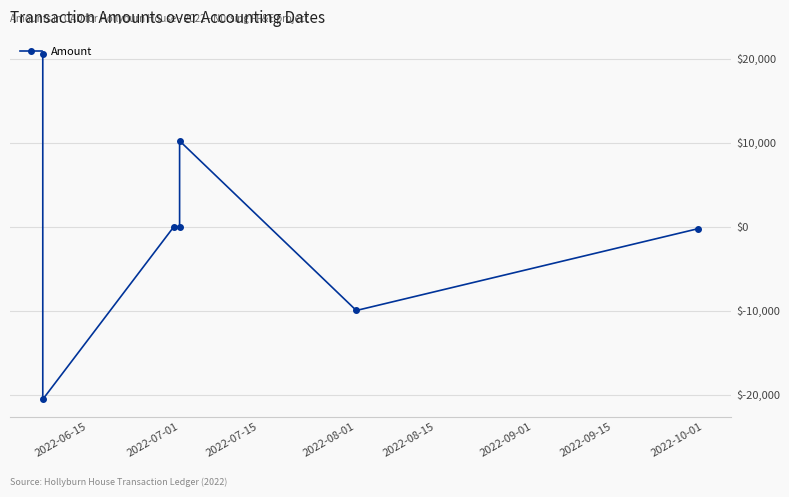

What is the label of the 1st point from the left?

2022-06-15